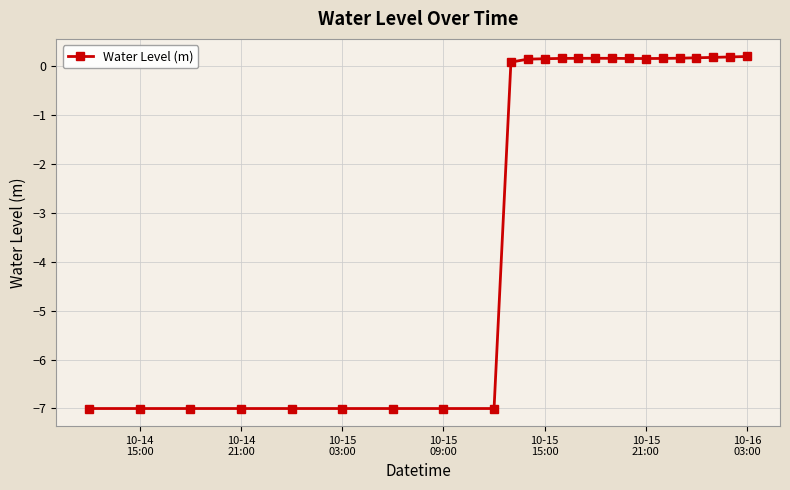

What is the minimum value shown in the chart?

-7.0